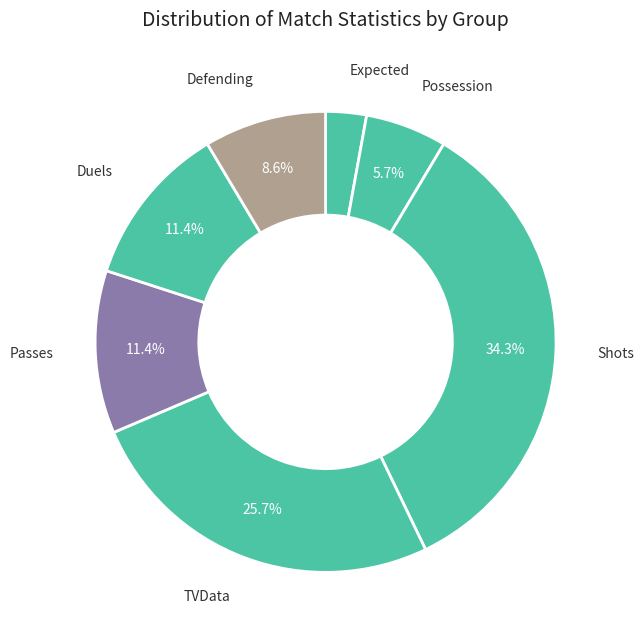

Is there any slice that represents more than half of the pie?

No